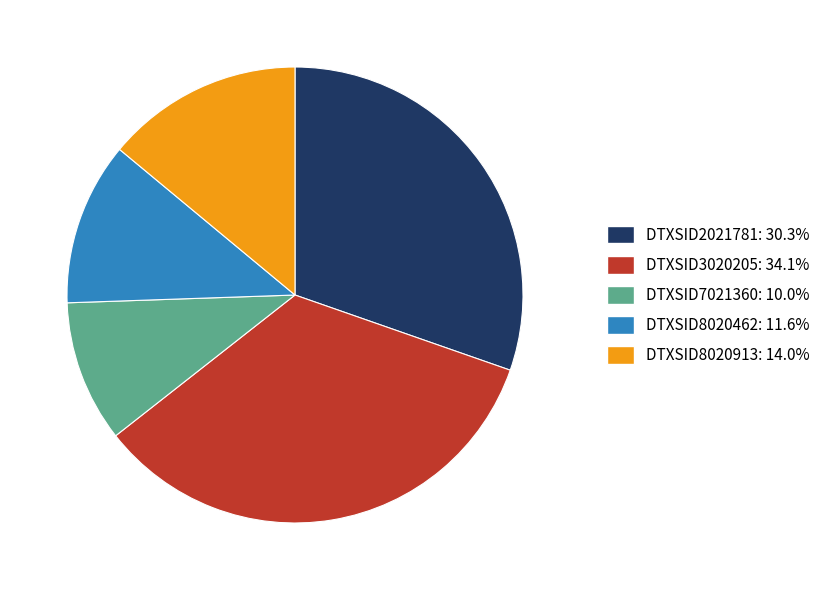

Do DTXSID7021360: 10.0% and DTXSID8020462: 11.6% together represent more than half of the pie?

No